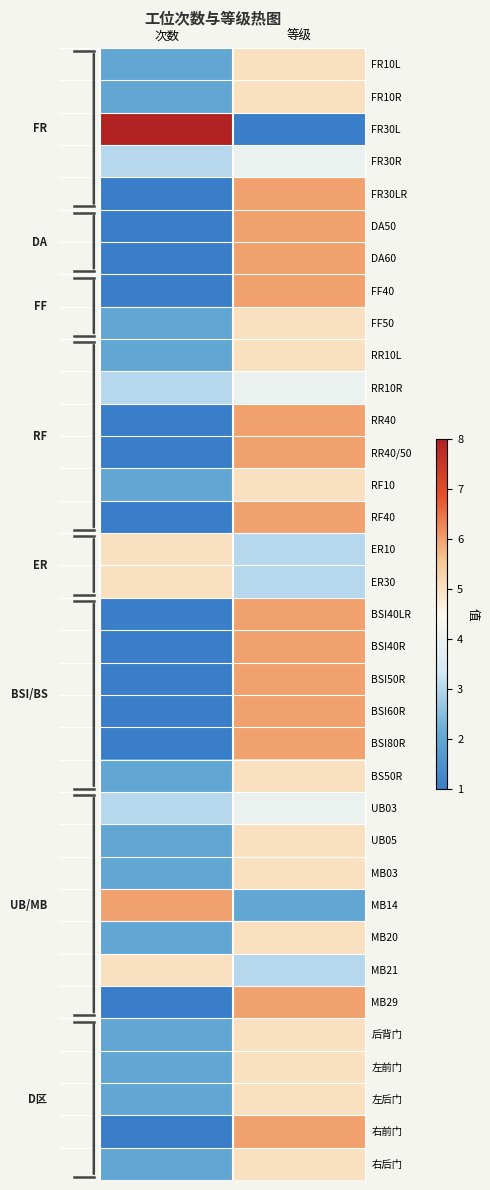

Between 次数 and 等级, which series saw the biggest shift?

FR30L